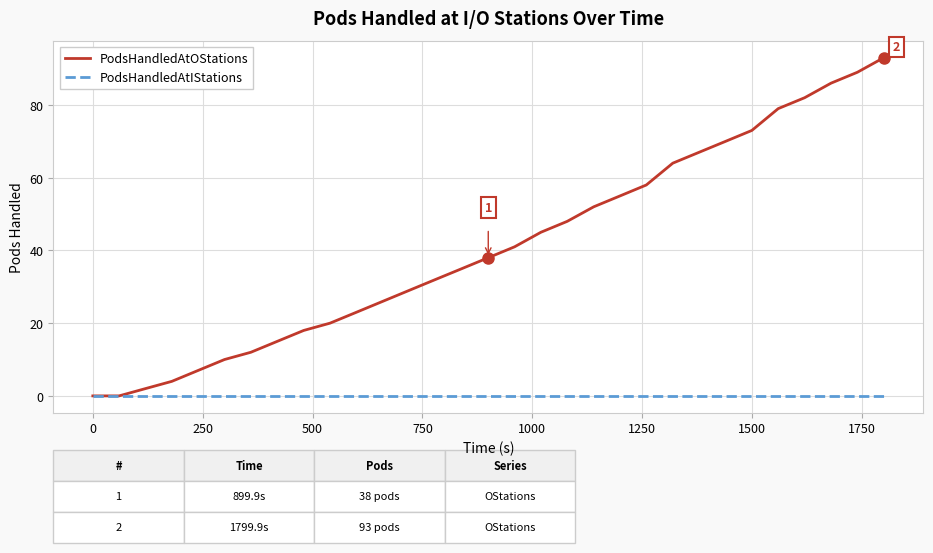

Which series has the largest range (max minus min)?

PodsHandledAtOStations